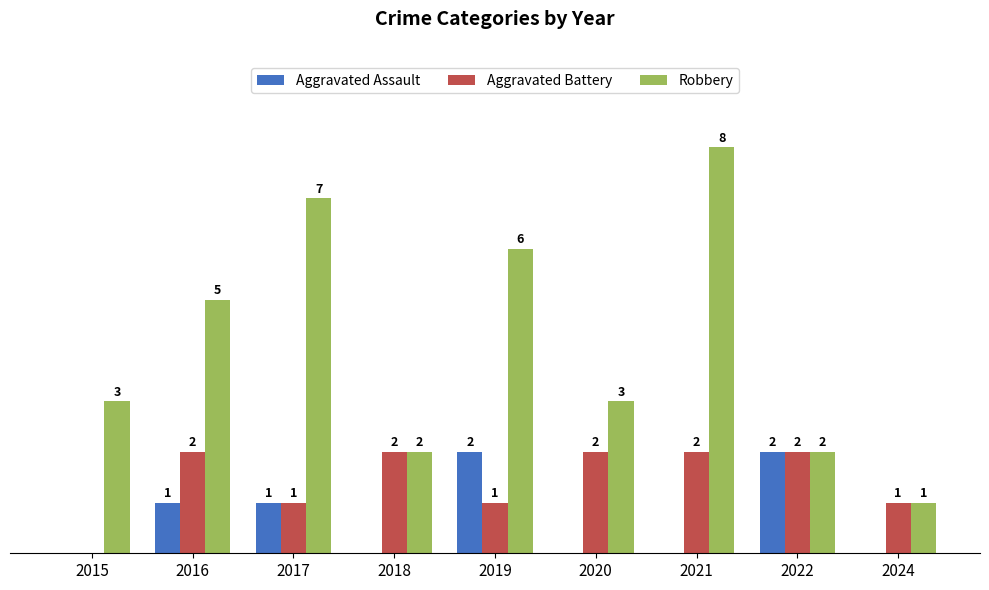

Which series has the largest total across all categories?

Robbery